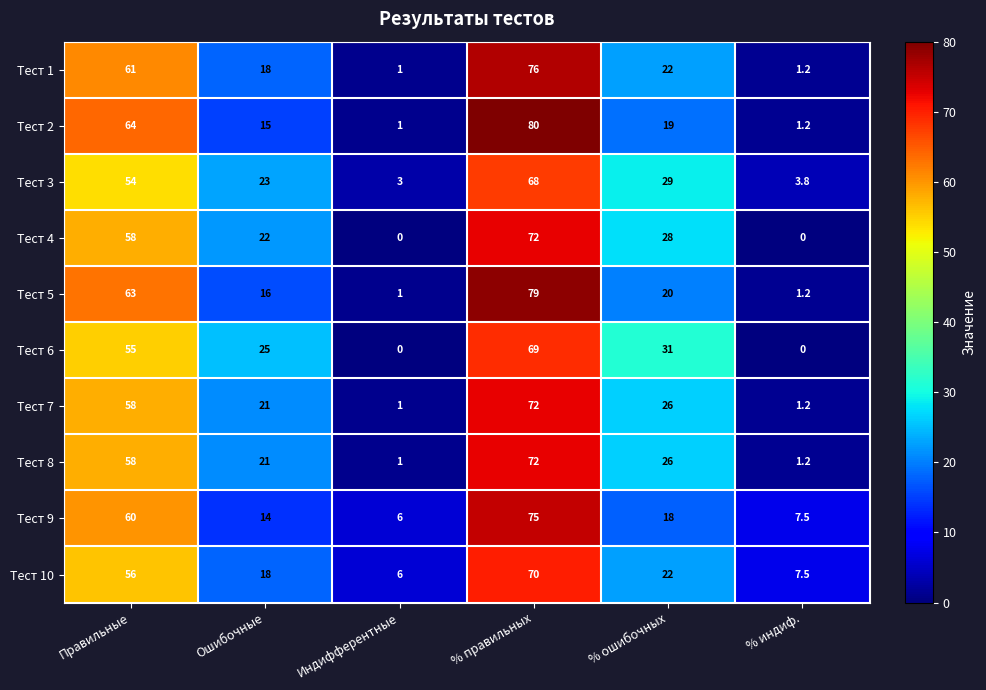

What is the difference between the maximum and minimum values in the Тест 1 series?

75.0